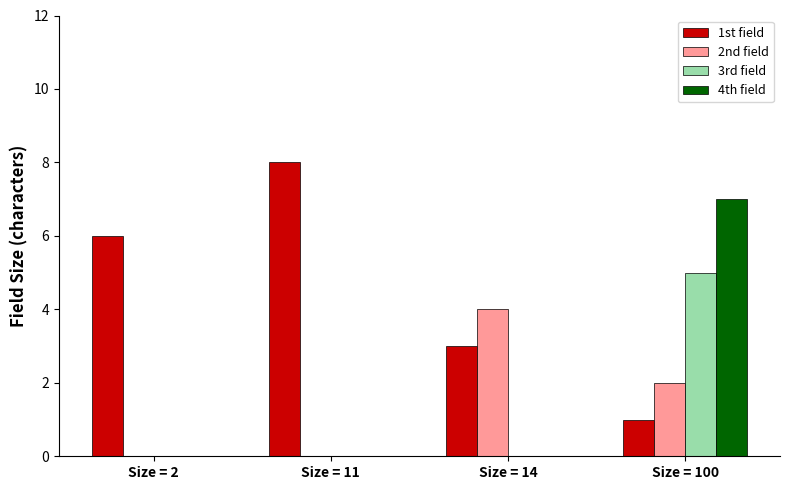

How many groups of bars are there?

4